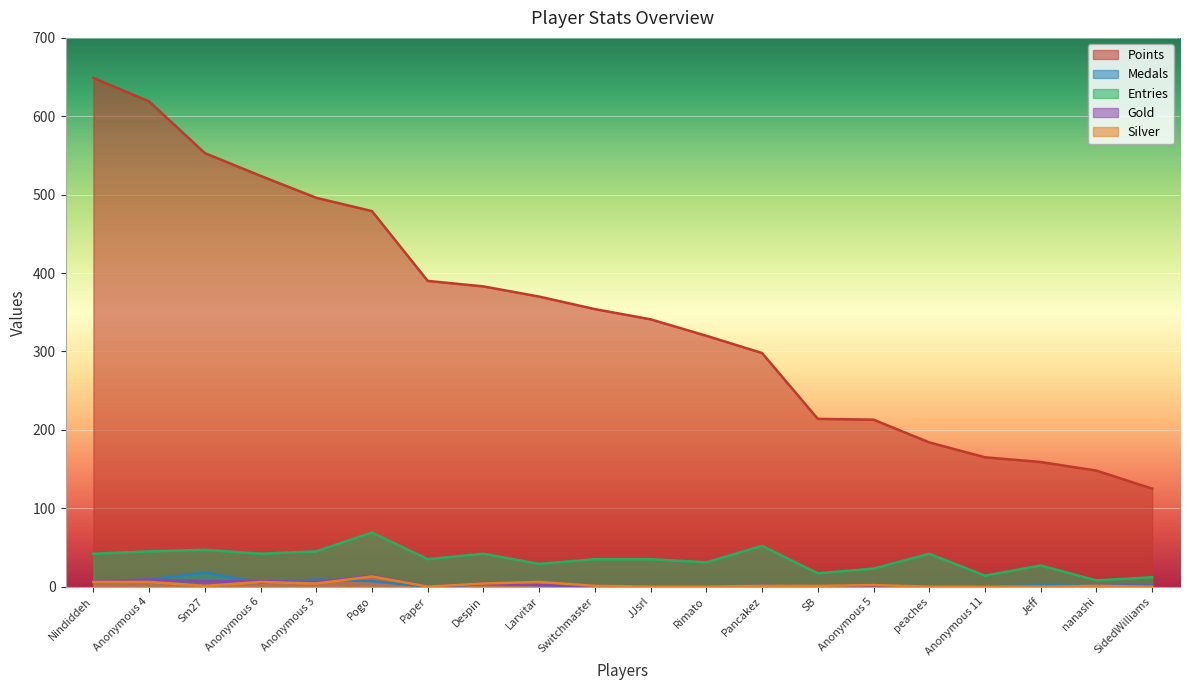

True or false: Gold has more than 2 points higher than both neighbors.

True